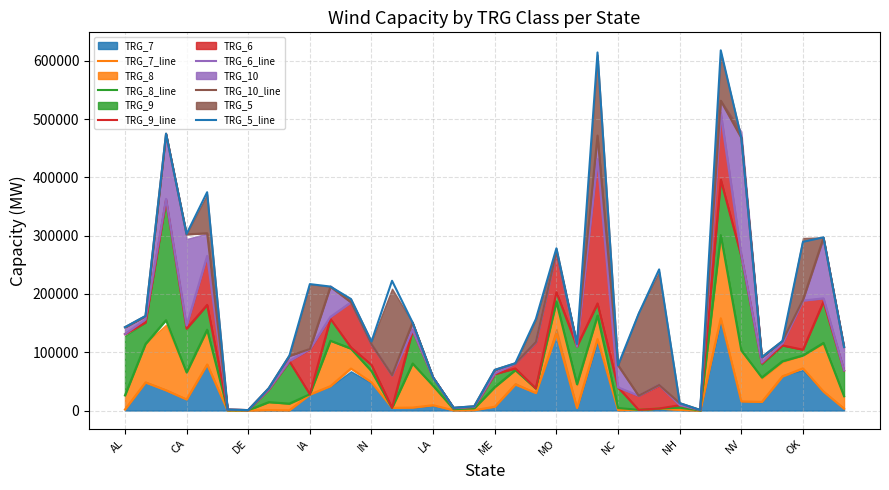

Is it true that TRG_9_line equals 265502 at 30?

True